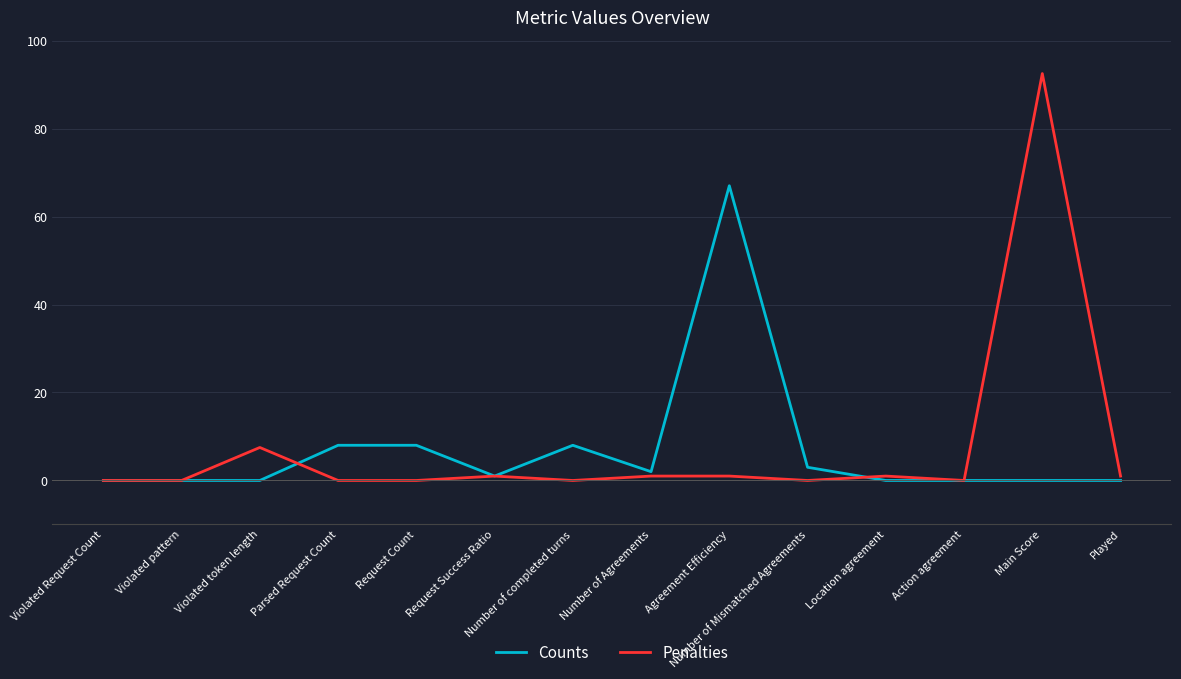

Reading left to right, list all the values displayed in this chart.

Counts: 0.0	0.0	0.0	8.0	8.0	1.0	8.0	2.0	67.0	3.0	0.0	0.0	0.0	0.0
Penalties: 0.0	0.0	7.5	0.0	0.0	1.0	0.0	1.0	1.0	0.0	1.0	0.0	92.5	1.0